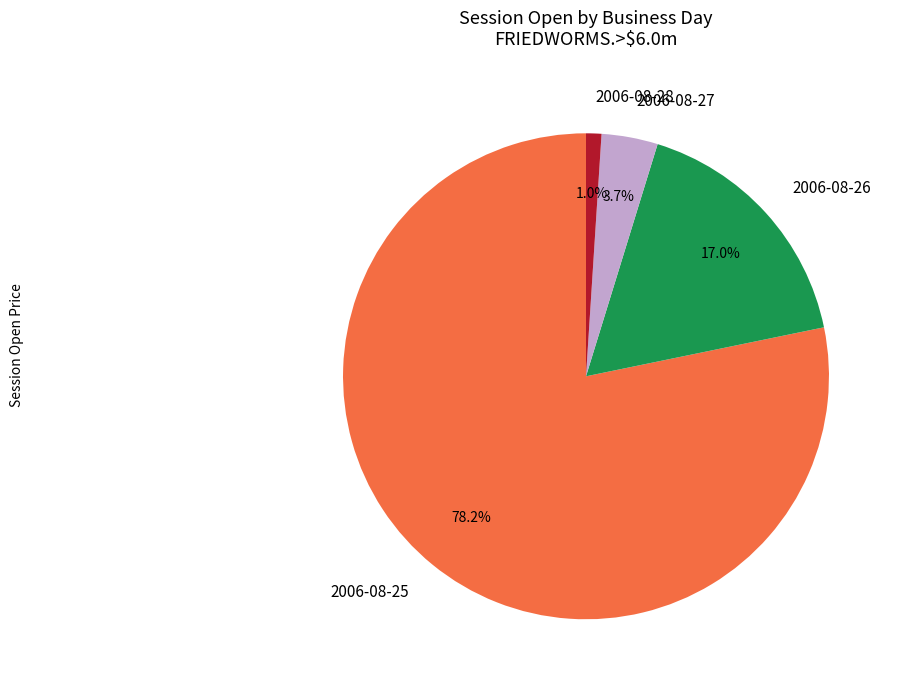

How many segments does this pie chart have?

4